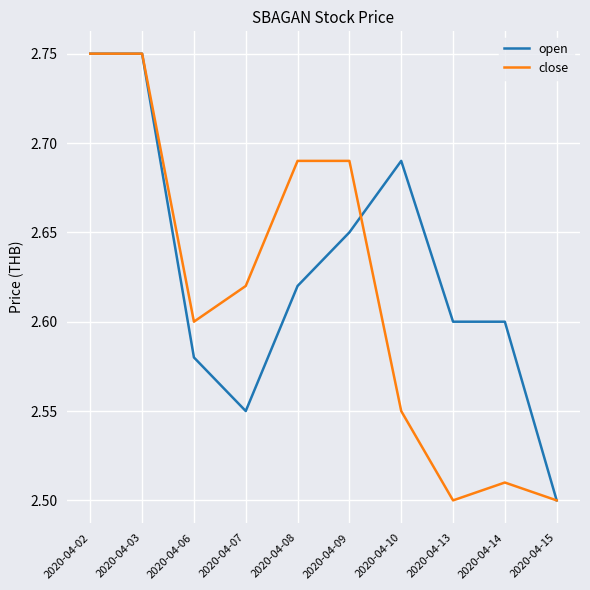

Rank the series by their average value, from lowest to highest.

close, open